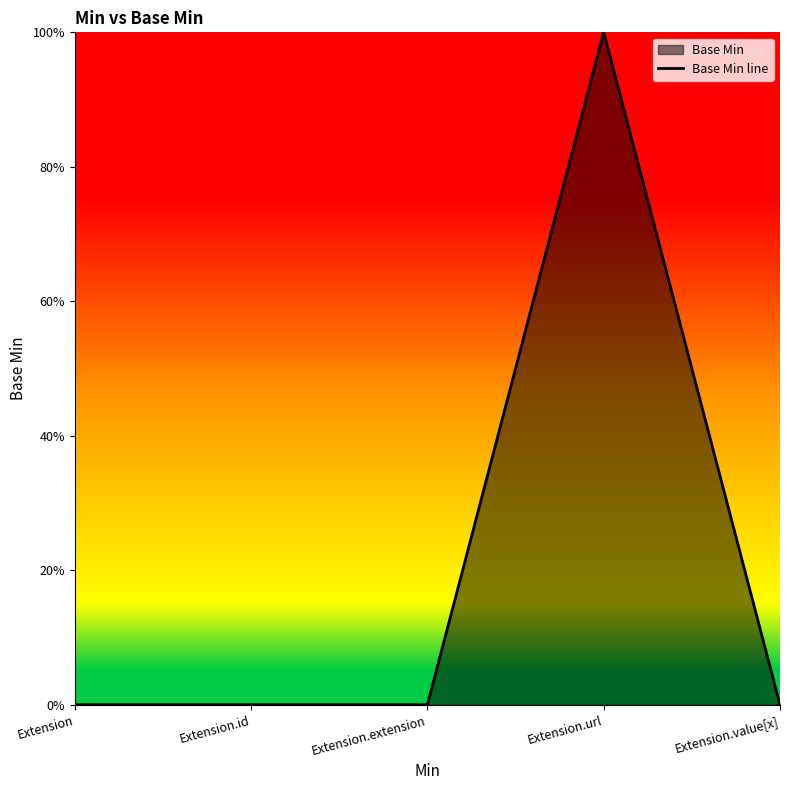

How many values are between 0 and 1?

5